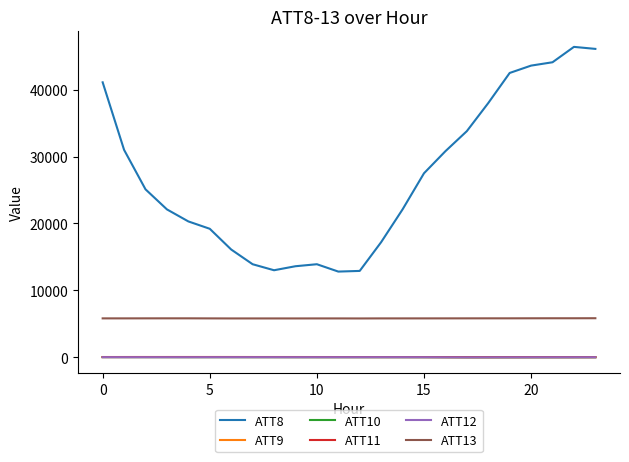

What is the greatest value displayed?

46400.0